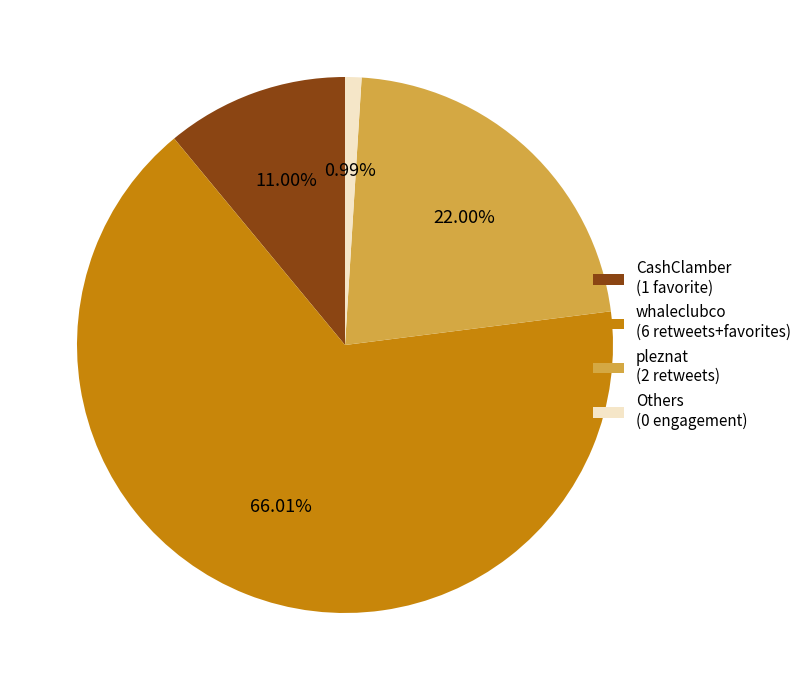

What is the ratio of the value at pleznat (2 retweets) to the value at whaleclubco (6 retweets+favorites)?

0.3